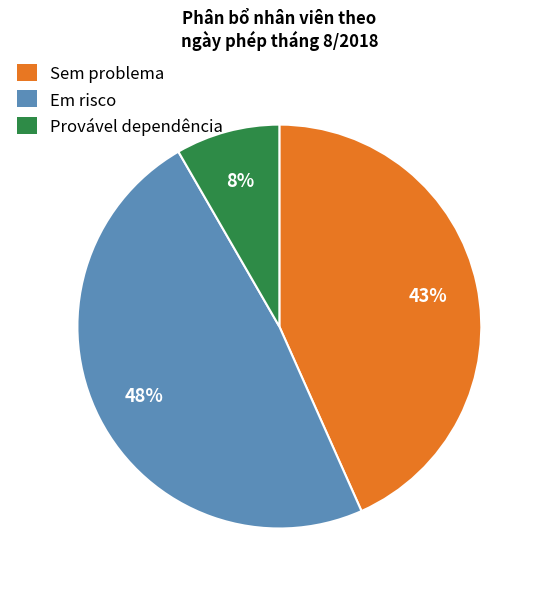

To the nearest percent, what is the average slice percentage?

33%